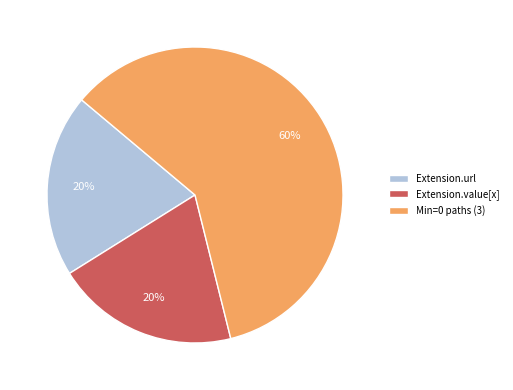

Approximately how many times larger is the value at Min=0 paths (3) compared to Extension.url?

3.0